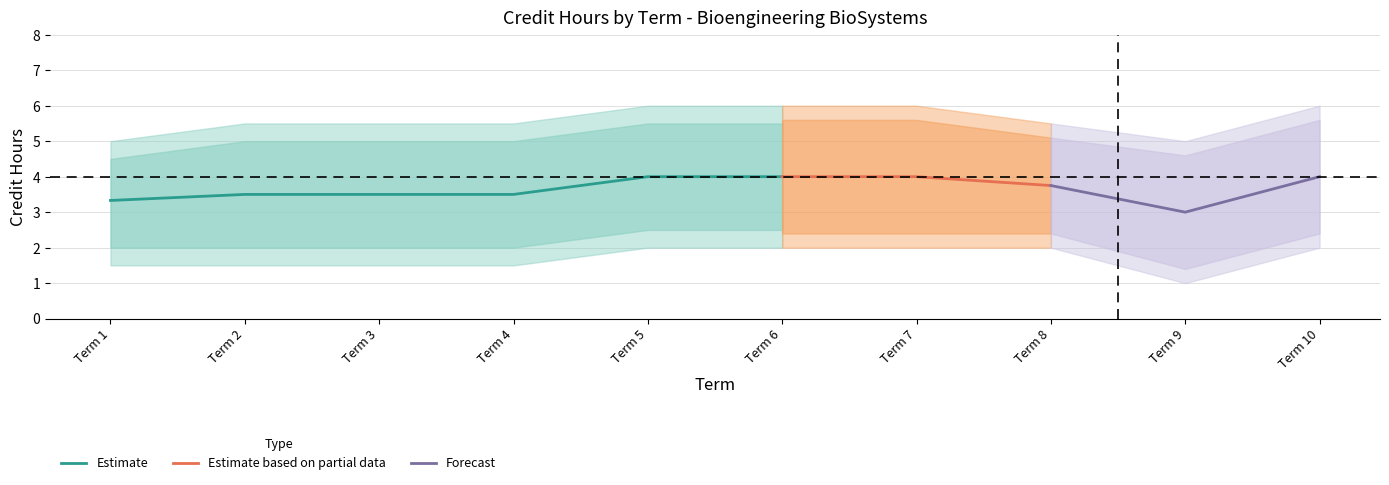

Which category has the lowest value in the Estimate series?

Term 1